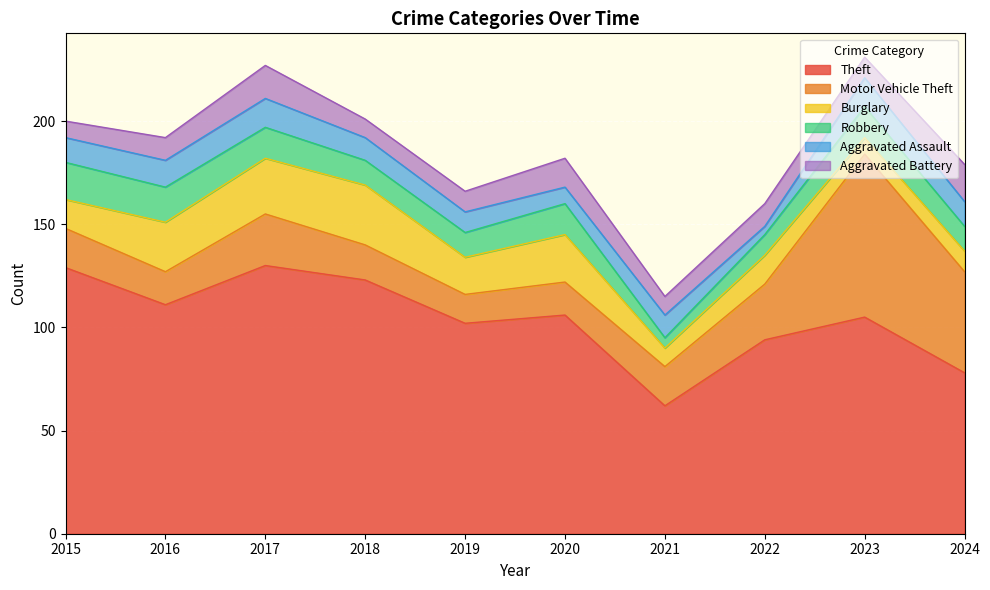

Is it true that Burglary equals 23 at 2020?

True